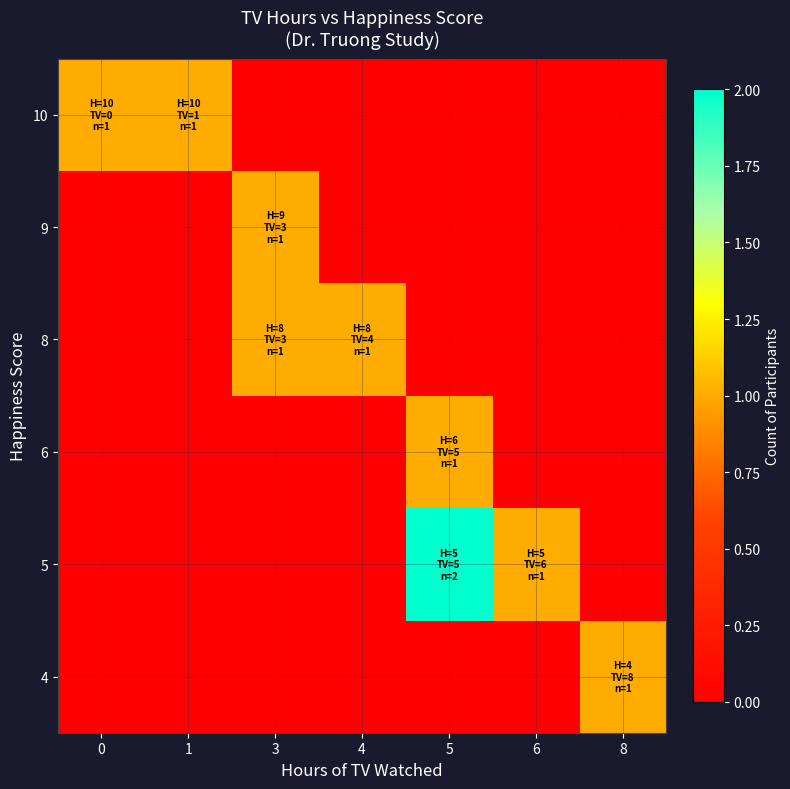

What is the difference between the highest and lowest values at 4?

1